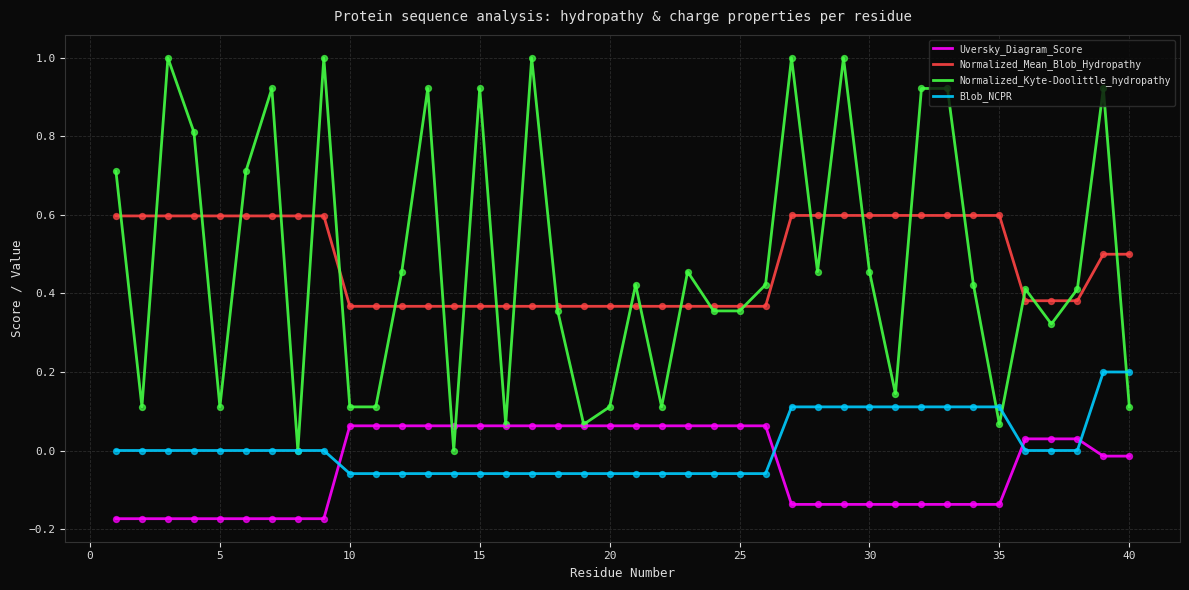

At how many categories does at least one series exceed 0?

40